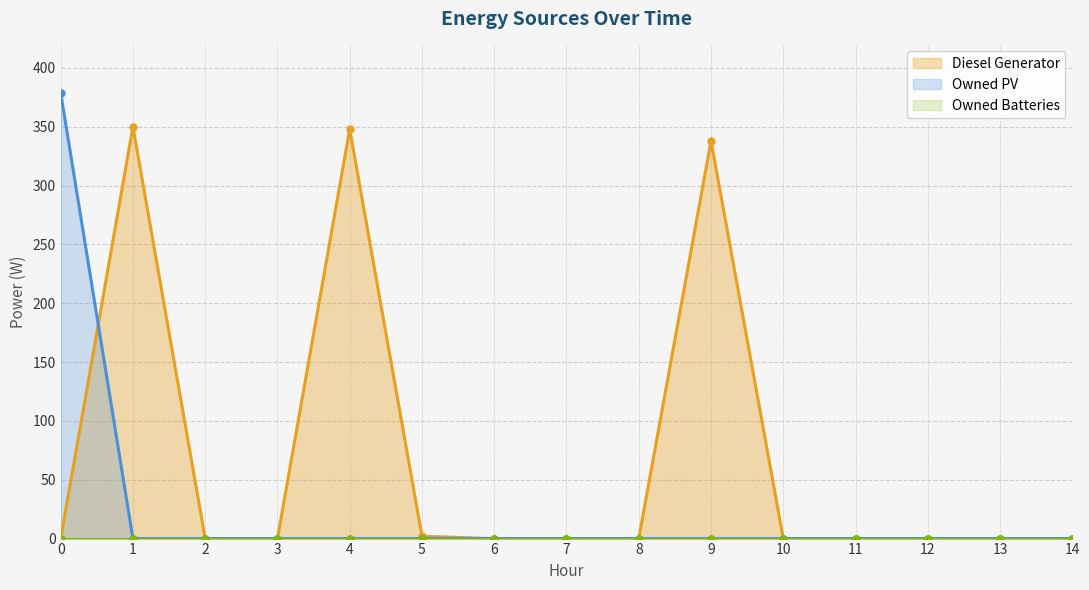

What is the total value across all series at 4?

348